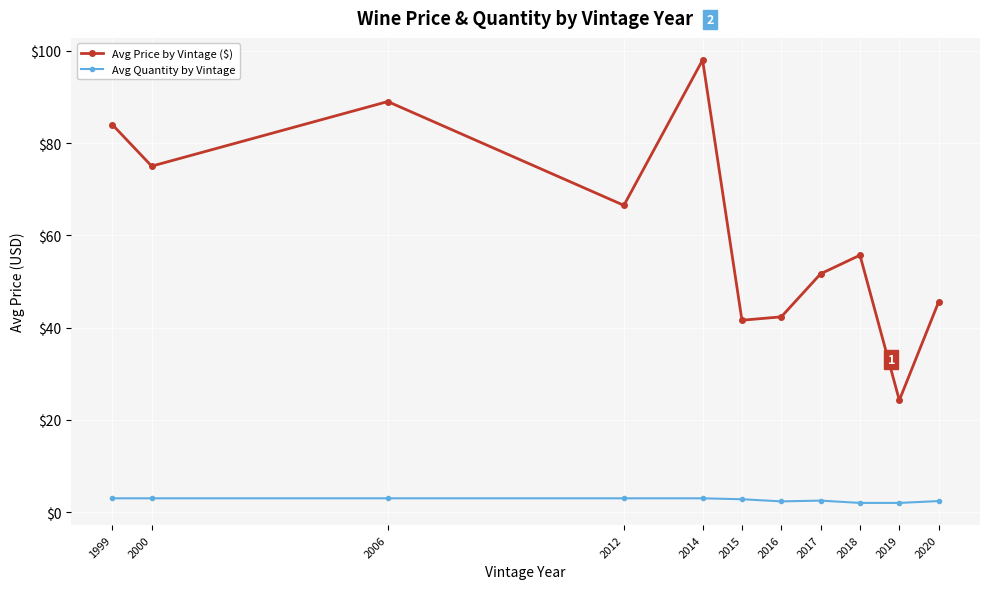

What are all the series names shown in the legend?

Avg Price by Vintage ($), Avg Quantity by Vintage